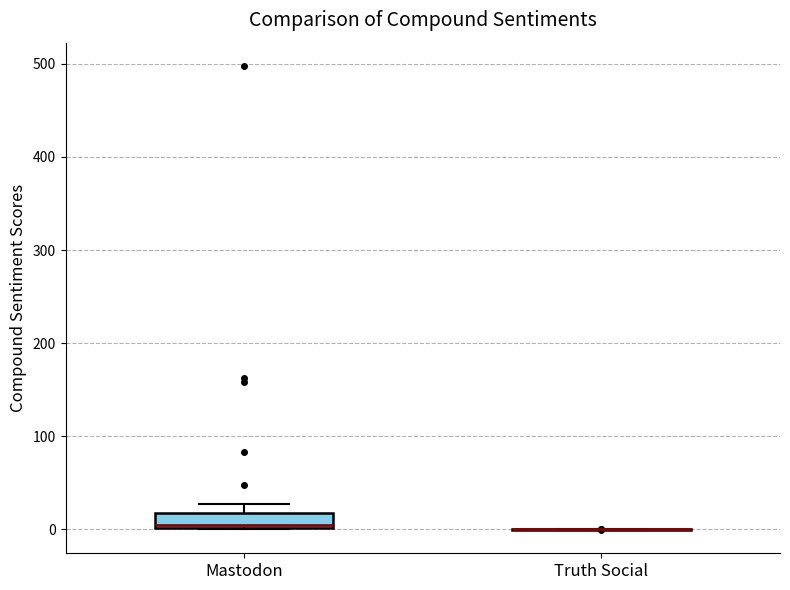

Reading left to right, transcribe this box plot: for each box, give where its median line is, the range the box spans, and where its two whiskers end, as read against the y-axis. The values are not printed on the chart, so give them approximately, as read against the axis.

Mastodon: median 0, box 0 to 20, whiskers 0 to 30
Truth Social: box collapsed to a line at 0, whiskers 0 to 0